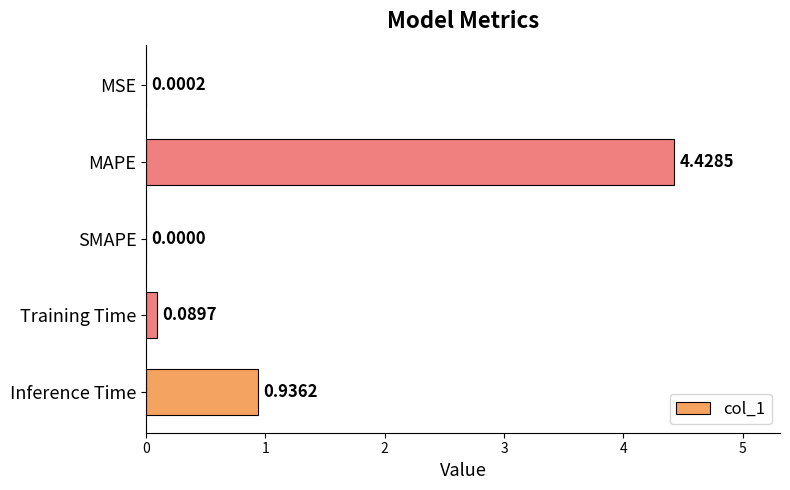

Which has a higher value, MAPE or MSE?

MAPE